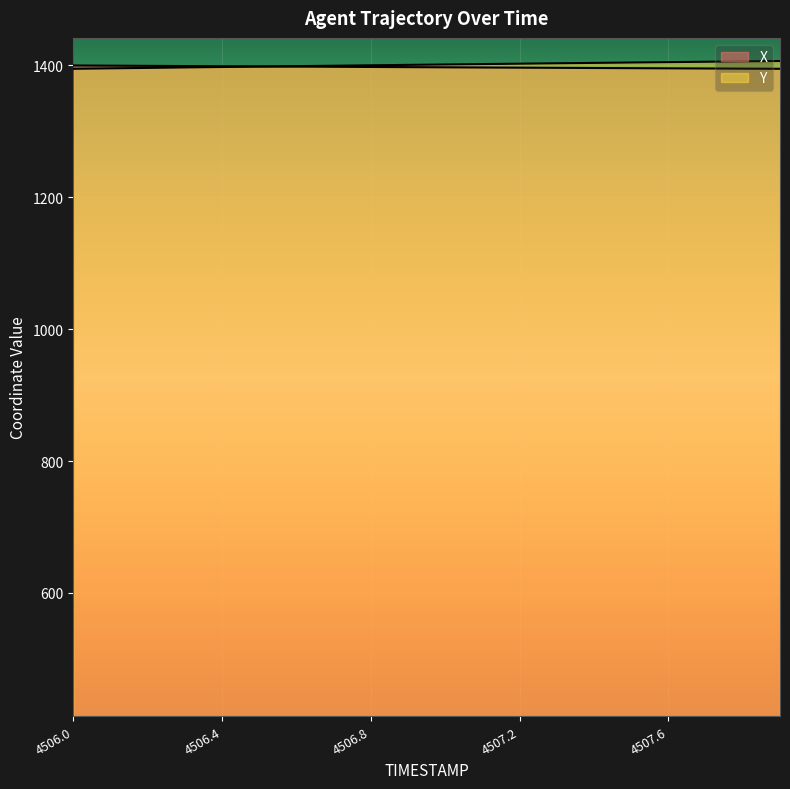

List the series in order of their peak value, highest first.

Y, X